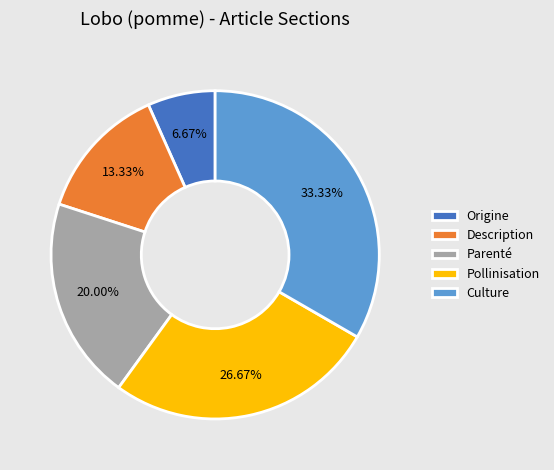

Is it true that Description is 13% of the pie?

True